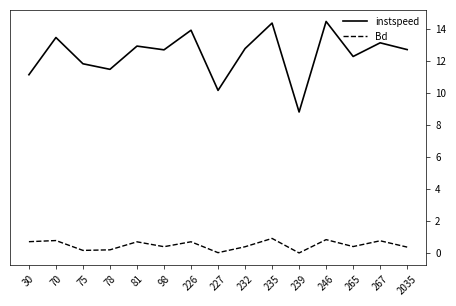

What is the total value across all series at 70?

14.3